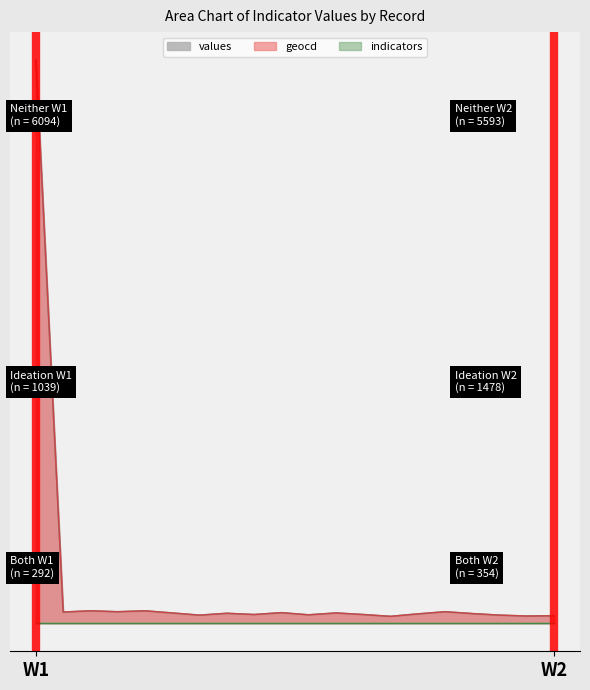

The value of values at 17 is 0.0. True or false?

True